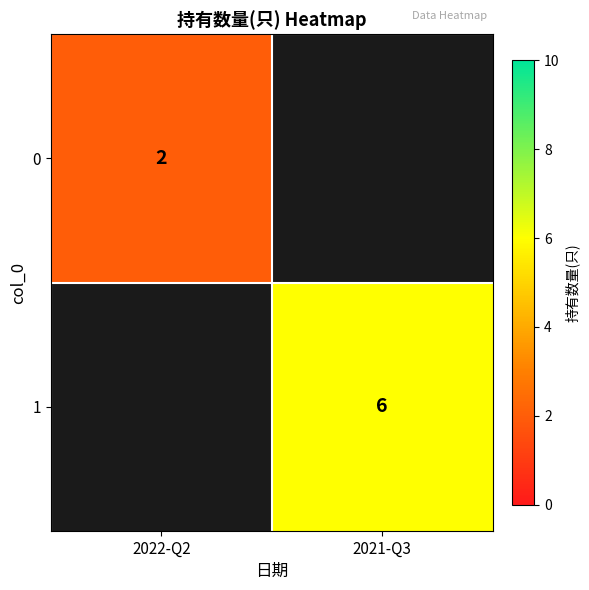

The value of 0 at 2022-Q2 is 3. True or false?

False